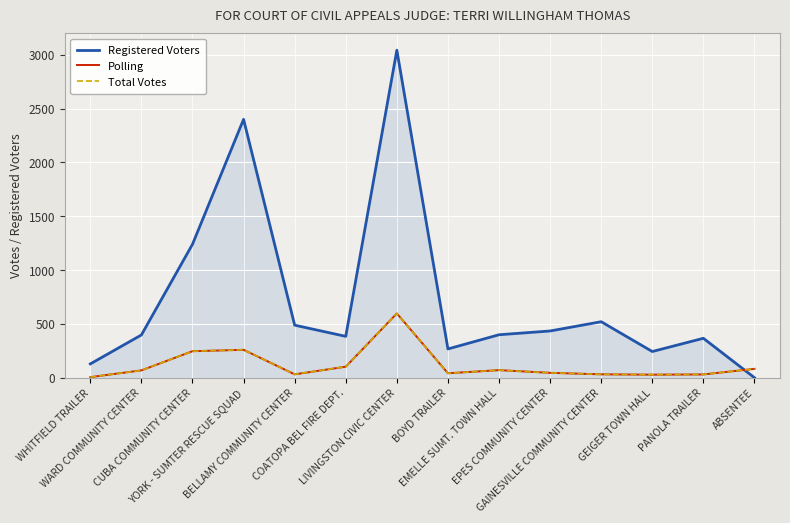

Rank the categories by Registered Voters value from lowest to highest.

ABSENTEE, WHITFIELD TRAILER, GEIGER TOWN HALL, BOYD TRAILER, PANOLA TRAILER, COATOPA BEL FIRE DEPT., WARD COMMUNITY CENTER, EMELLE SUMT. TOWN HALL, EPES COMMUNITY CENTER, BELLAMY COMMUNITY CENTER, GAINESVILLE COMMUNITY CENTER, CUBA COMMUNITY CENTER, YORK - SUMTER RESCUE SQUAD, LIVINGSTON CIVIC CENTER